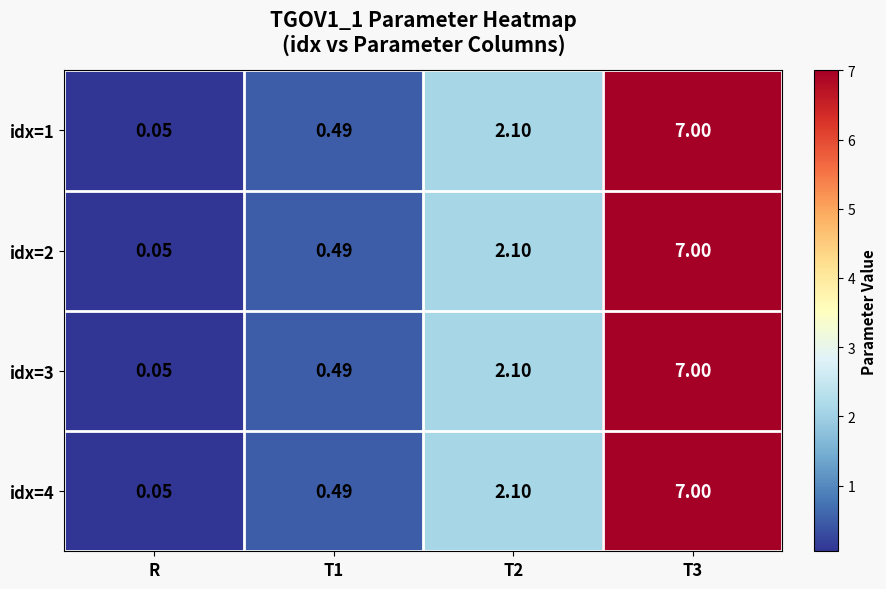

At which category does the chart reach its minimum across all series?

R